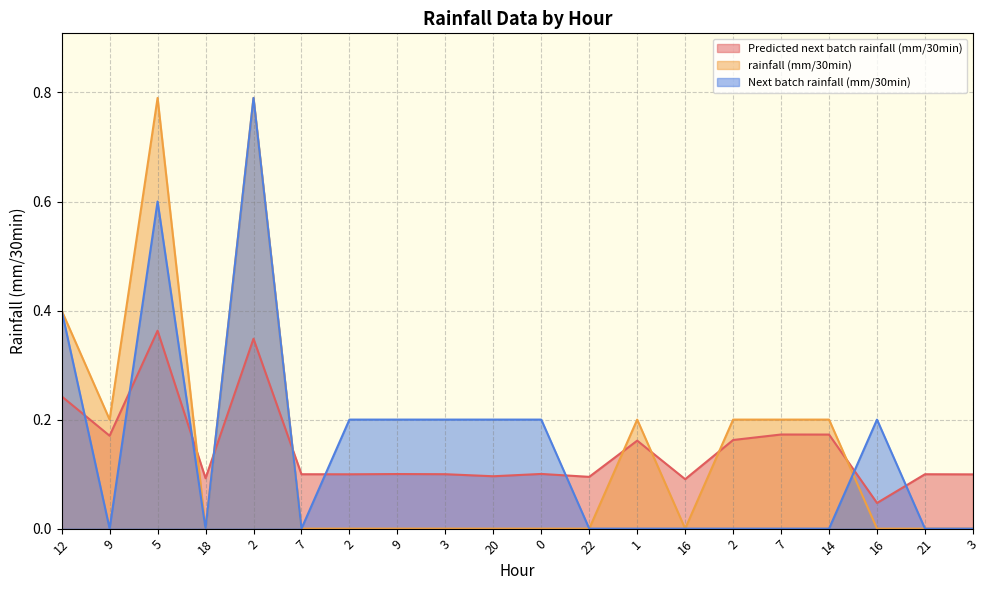

What is the difference between the maximum and minimum values in the Predicted next batch rainfall (mm/30min) series?

0.3